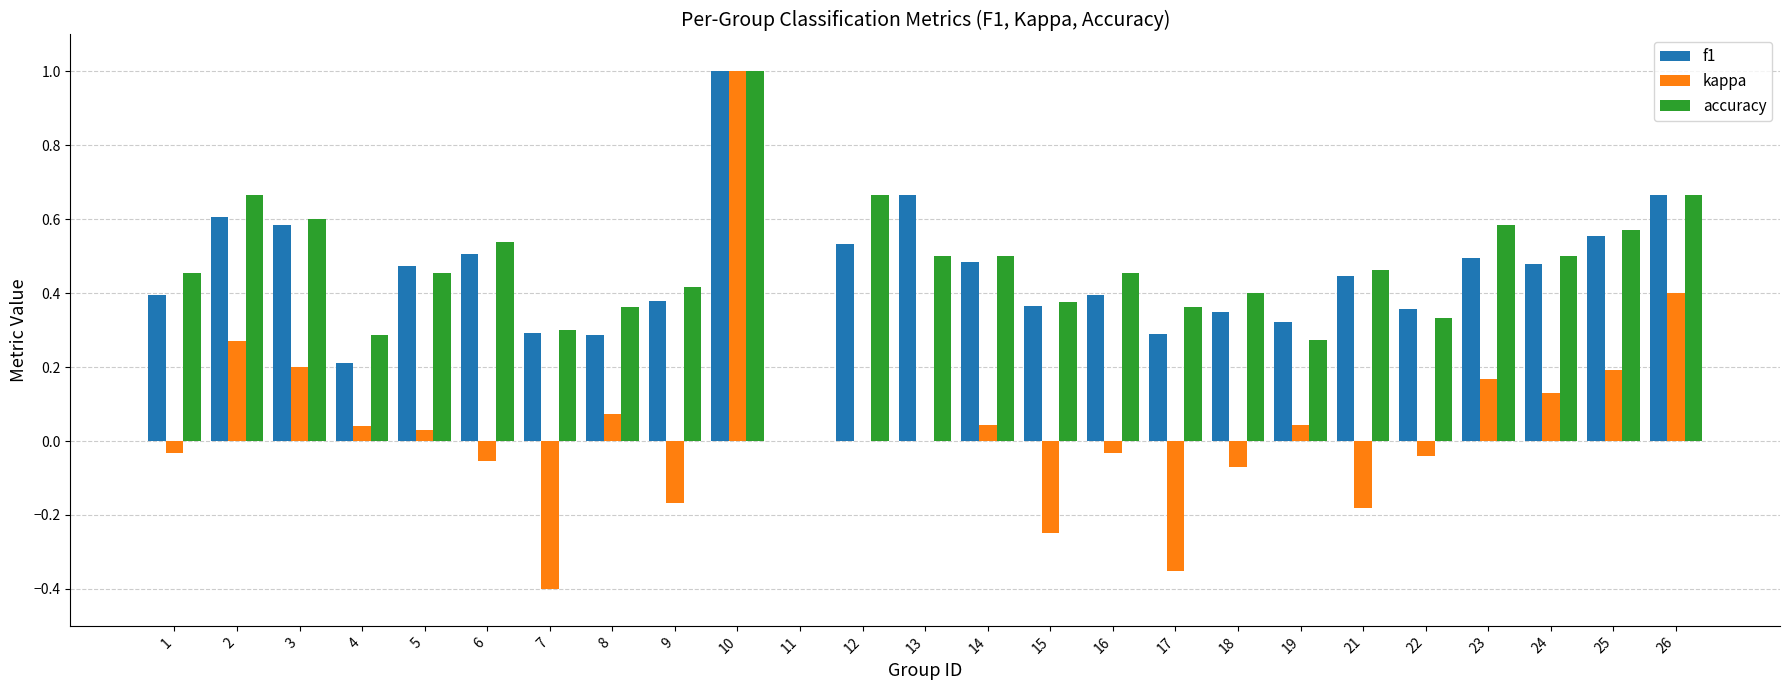

Which series has the largest range (max minus min)?

kappa